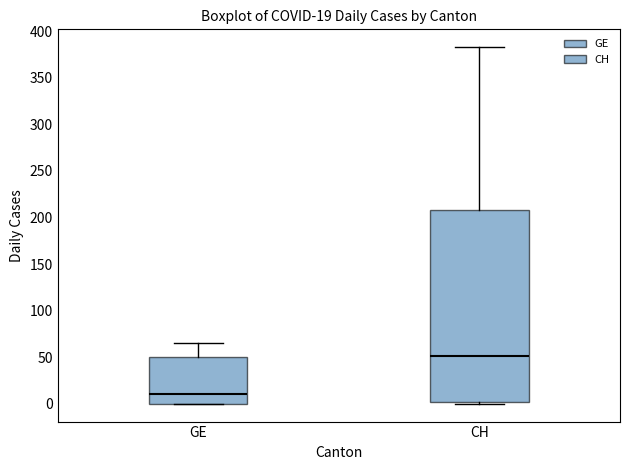

Which box's median line is the lowest?

GE